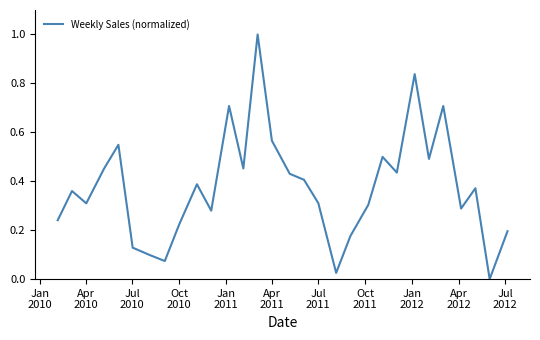

What is the difference between the maximum and minimum values?

1.0